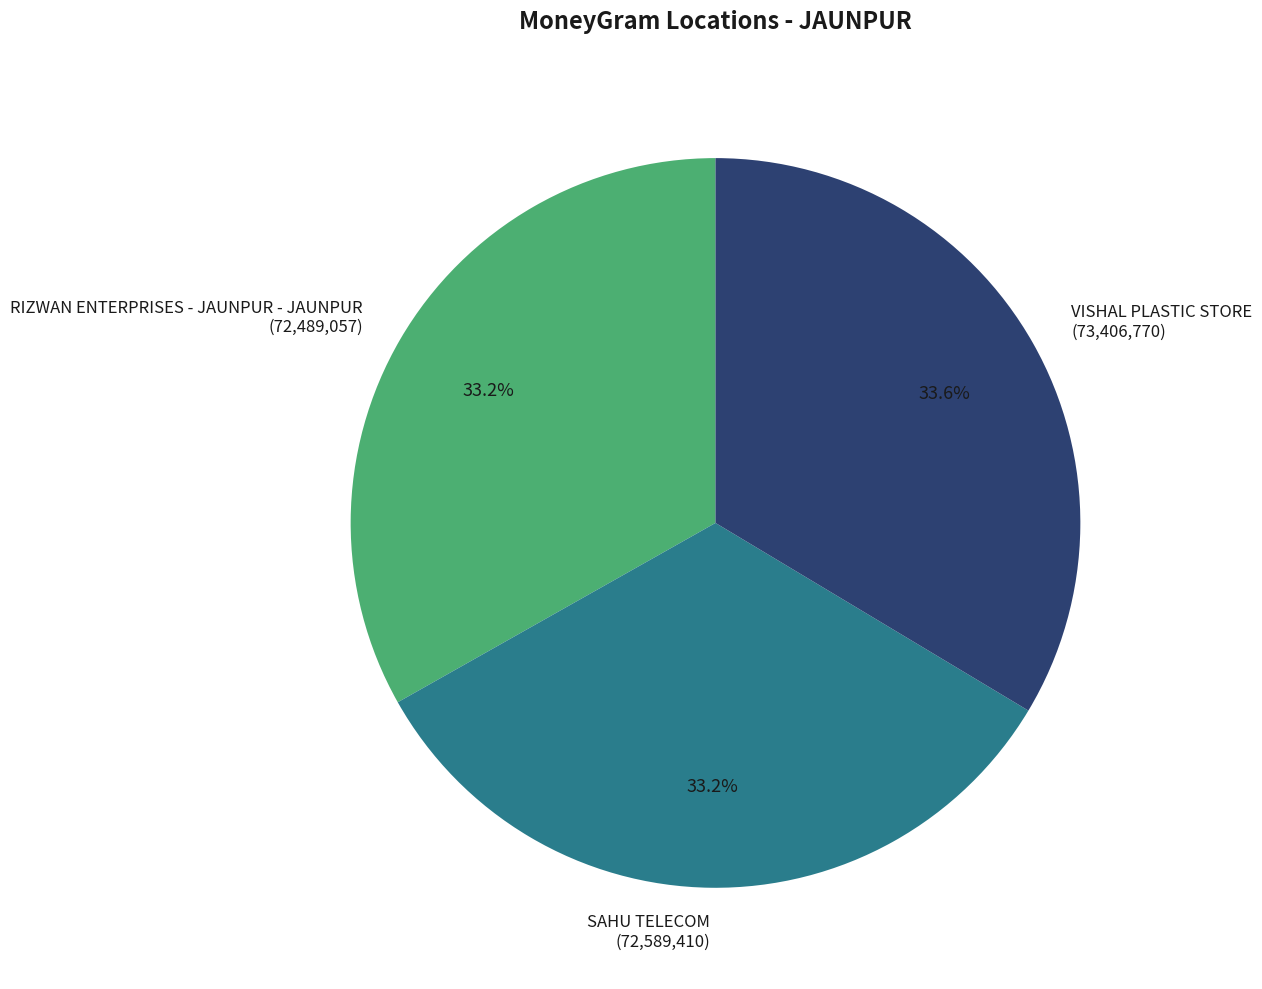

Combined, what portion of the pie is VISHAL PLASTIC STORE and SAHU TELECOM?

66.8%